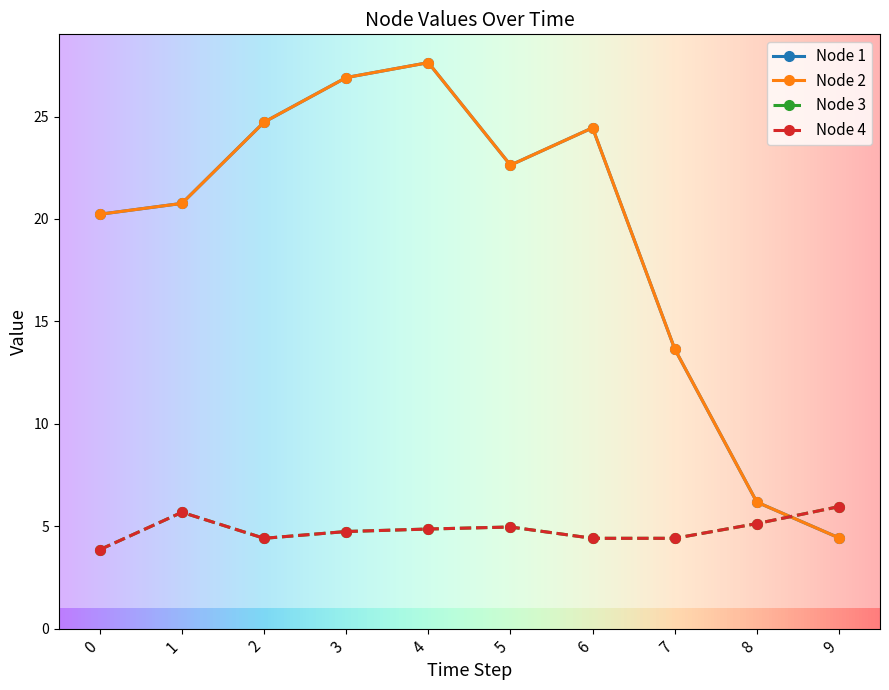

How many interior local valleys does the Node 4 series have?

1